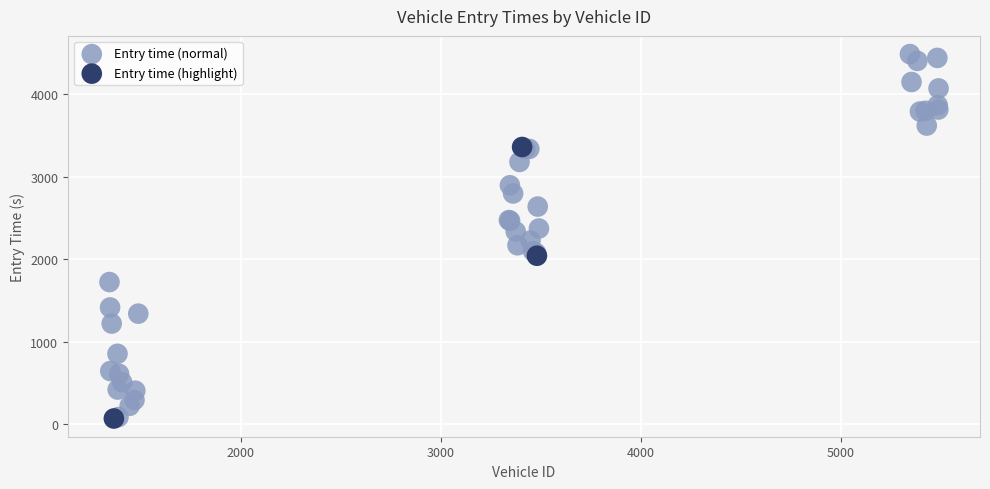

Which series has the largest Y range (max minus min)?

Entry time (normal)